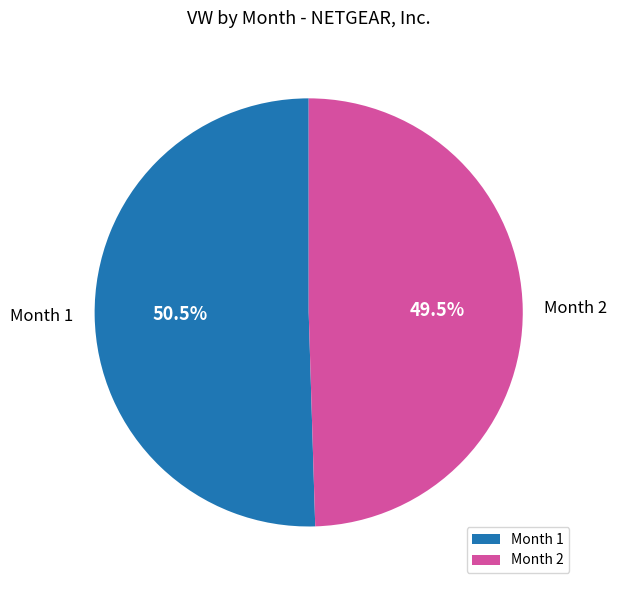

Which category has the biggest portion of the pie?

Month 1